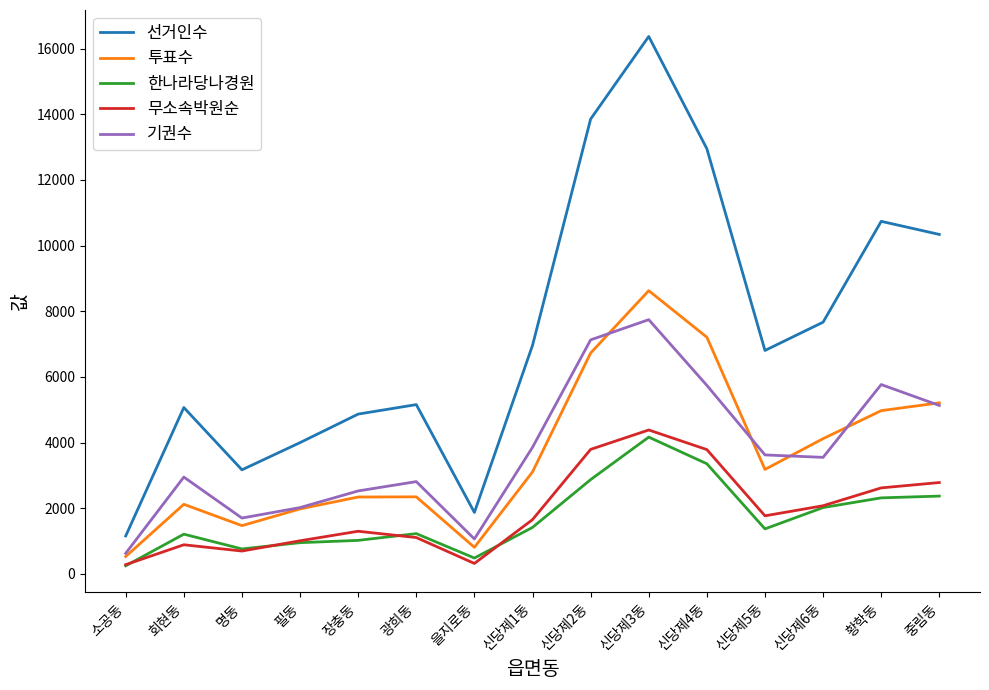

Is the value of 무소속박원순 at 신당제6동 greater than the value of 한나라당나경원 at 회현동?

Yes